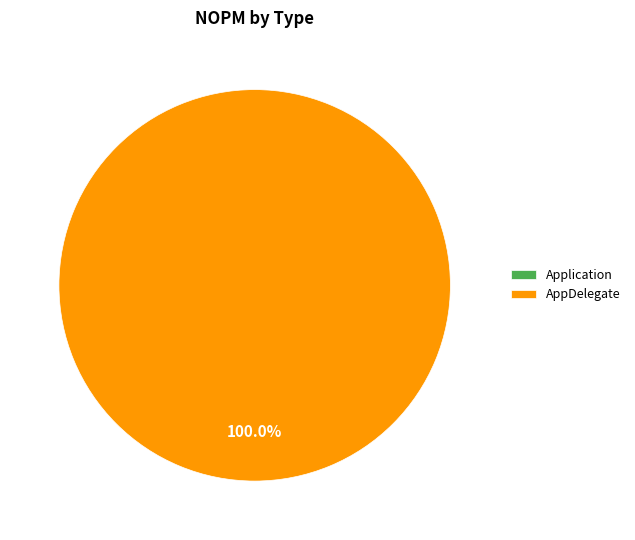

How many segments does this pie chart have?

2